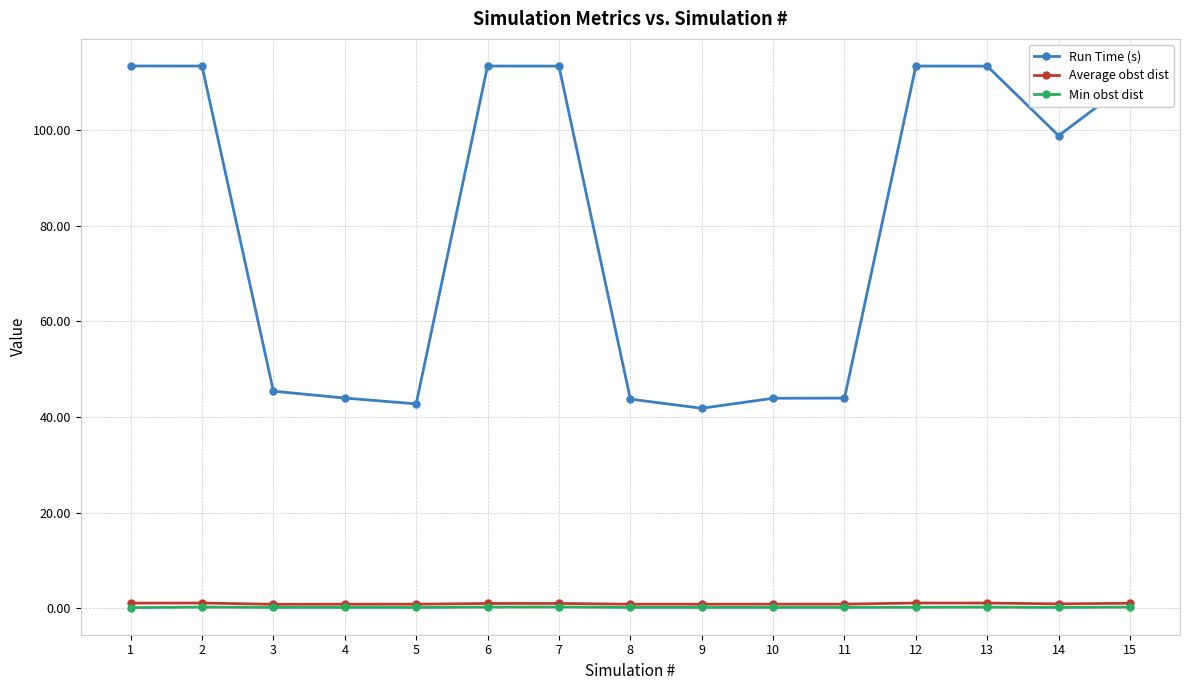

The value of Run Time (s) at 12 is 160.9. True or false?

False